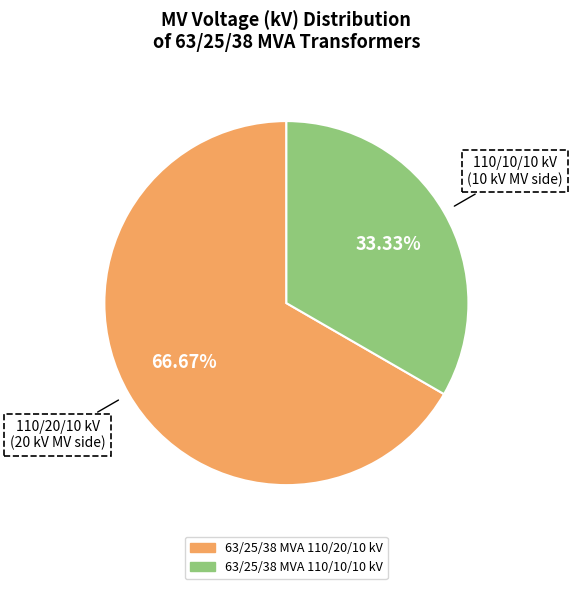

How many segments does this pie chart have?

2